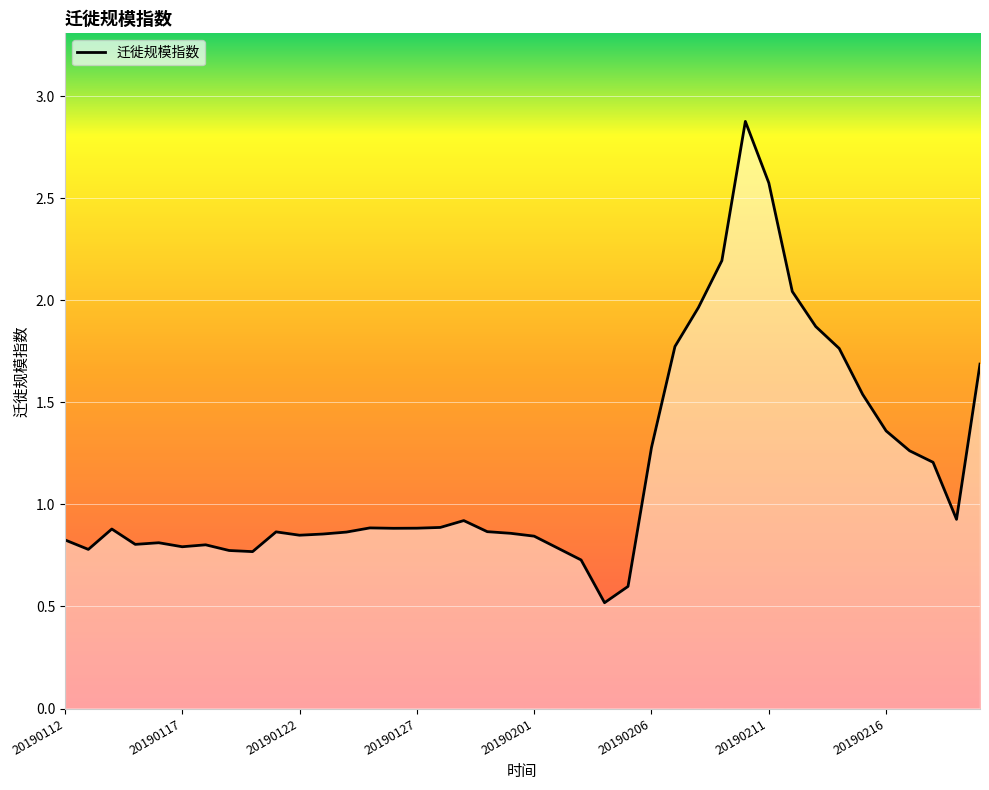

What is the minimum value shown in the chart?

0.5